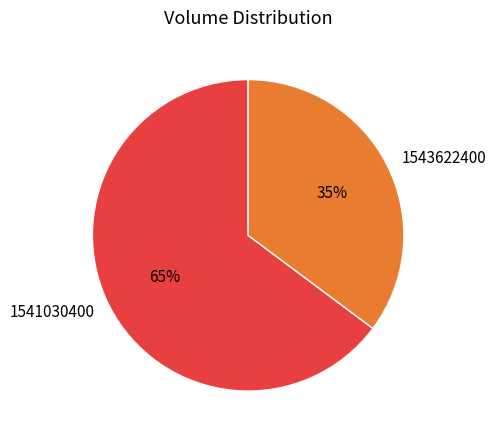

Combined, do 1543622400 and 1541030400 account for over 50%?

Yes